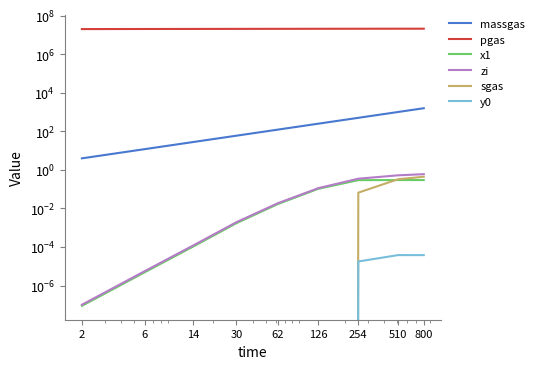

True or false: sgas has more than 0 points higher than both neighbors.

False